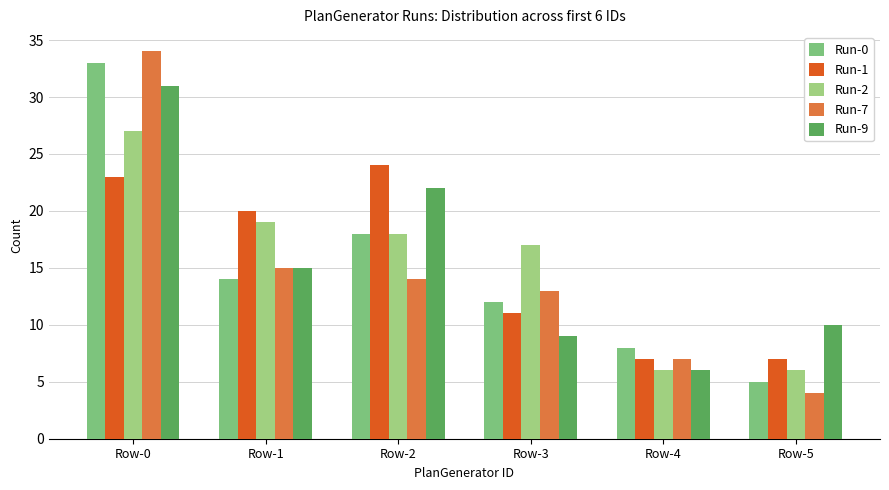

Where is Run-0 nearest to the value 19?

Row-2